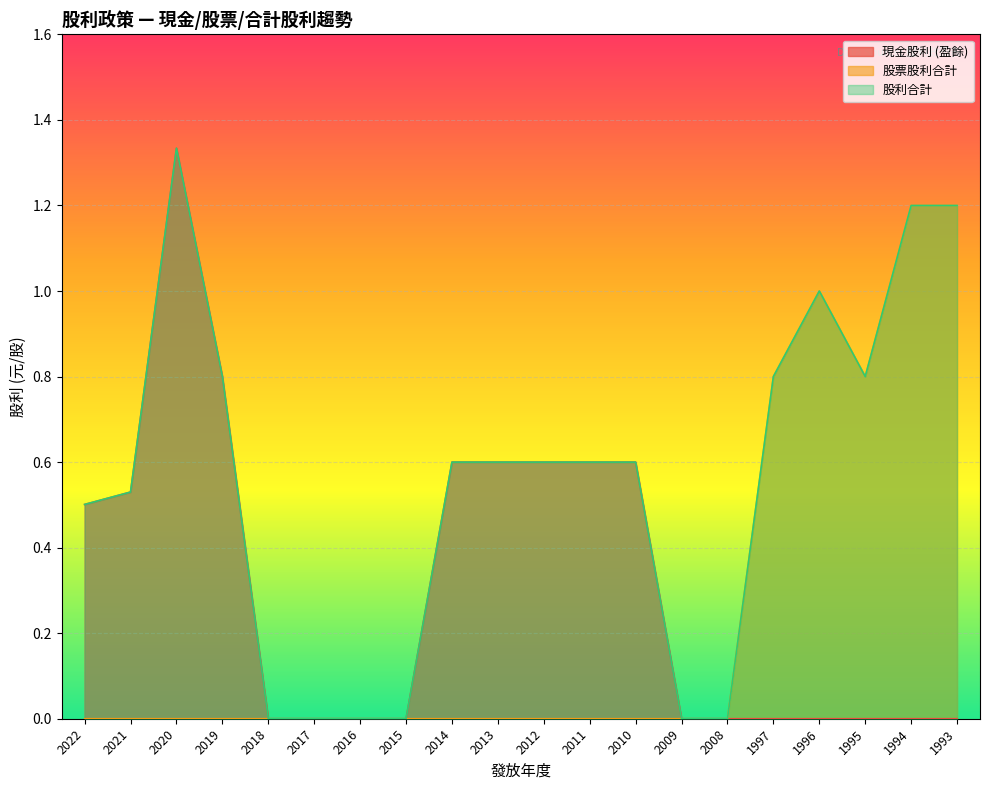

What is the difference between the second highest and minimum values in the 股票股利合計 series?

1.2